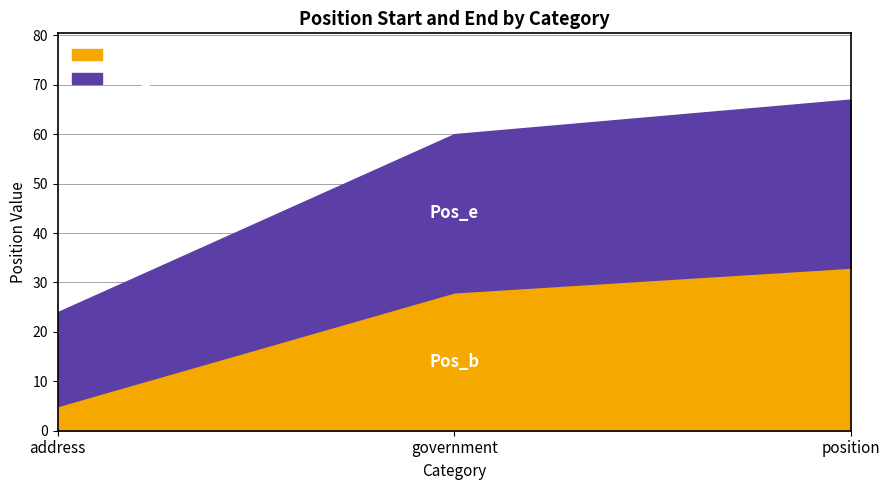

What is the value of the Pos_e point at the 2nd from the left?

32